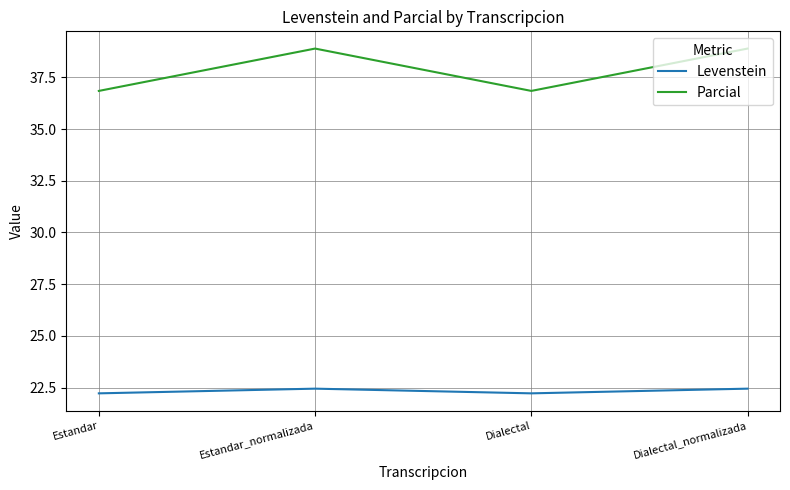

Rank the series by their maximum value, from lowest to highest.

Levenstein, Parcial